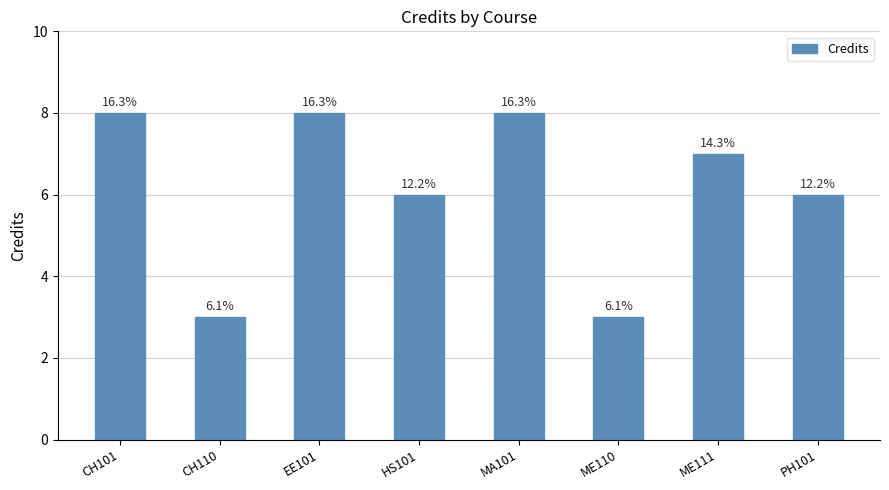

Does the chart contain stacked bars?

No